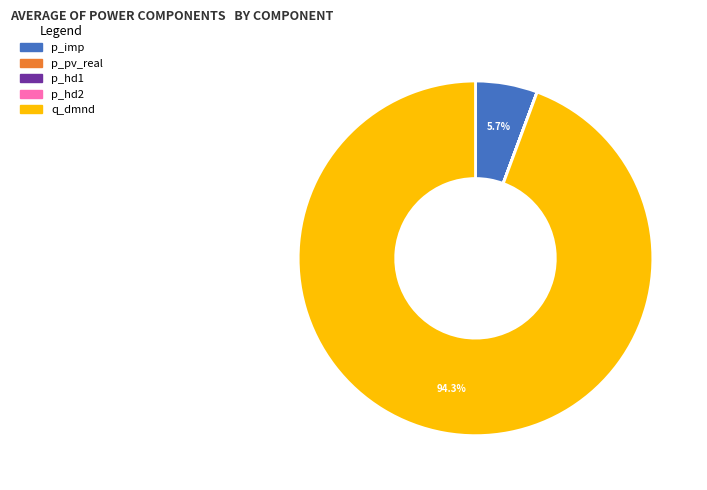

Which category has the biggest portion of the pie?

q_dmnd